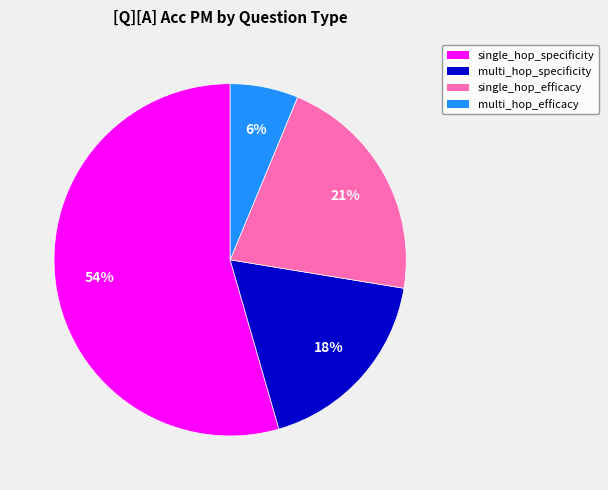

To the nearest percent, what percentage of the pie is multi_hop_efficacy?

6%